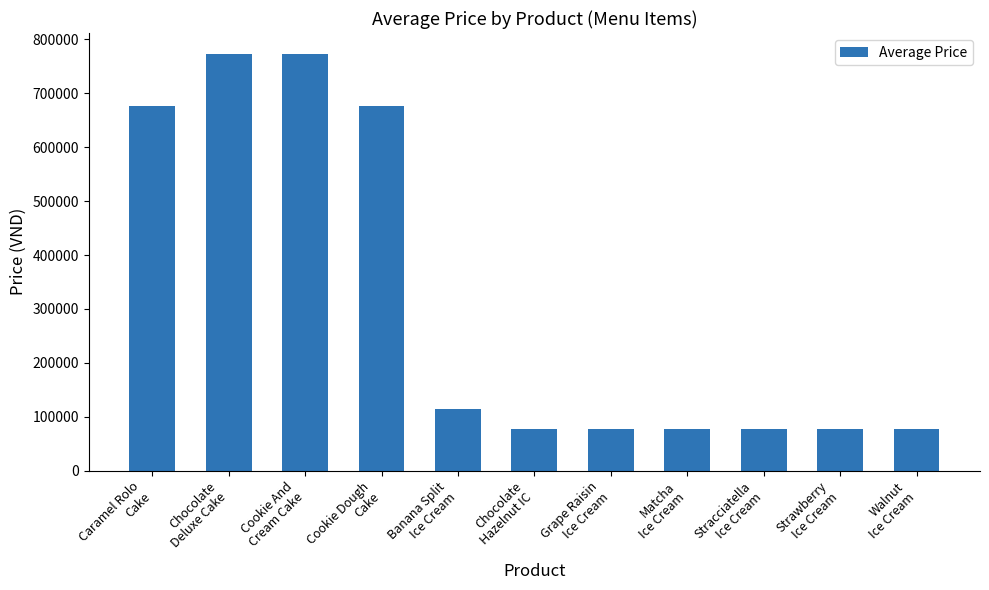

Approximately how many times larger is the value at Stracciatella
Ice Cream compared to Strawberry
Ice Cream?

1.0